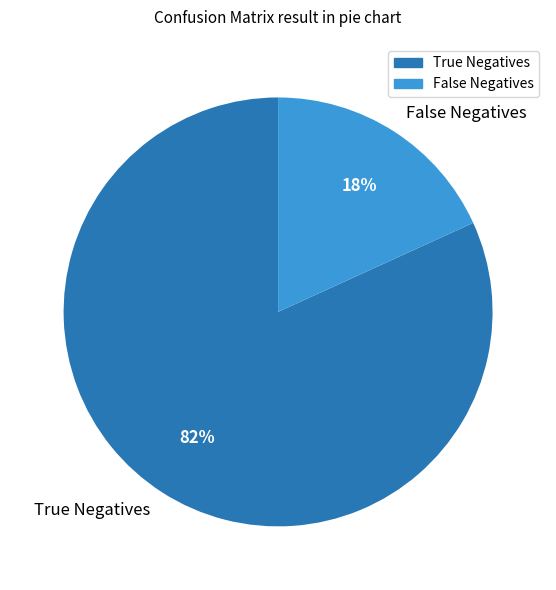

How many segments does this pie chart have?

2